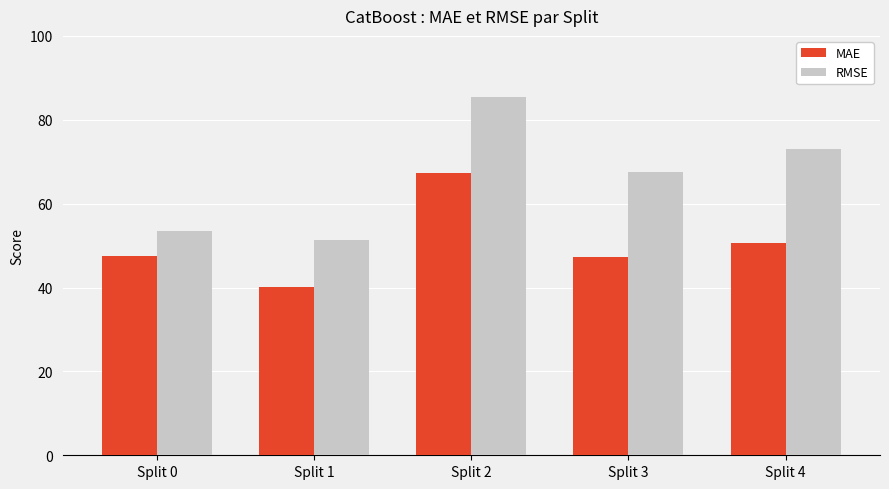

At which label is RMSE closest to 68?

Split 3